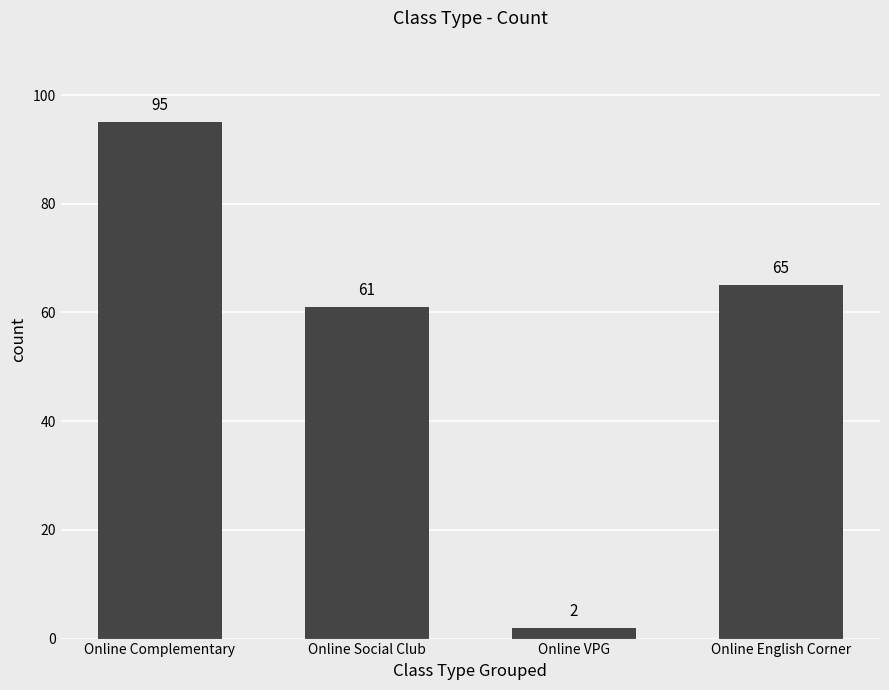

What position from the right is Online English Corner?

1